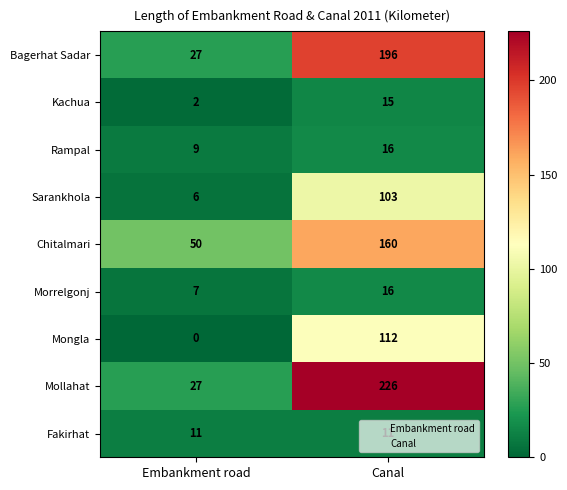

At how many categories does at least one series exceed 95?

1